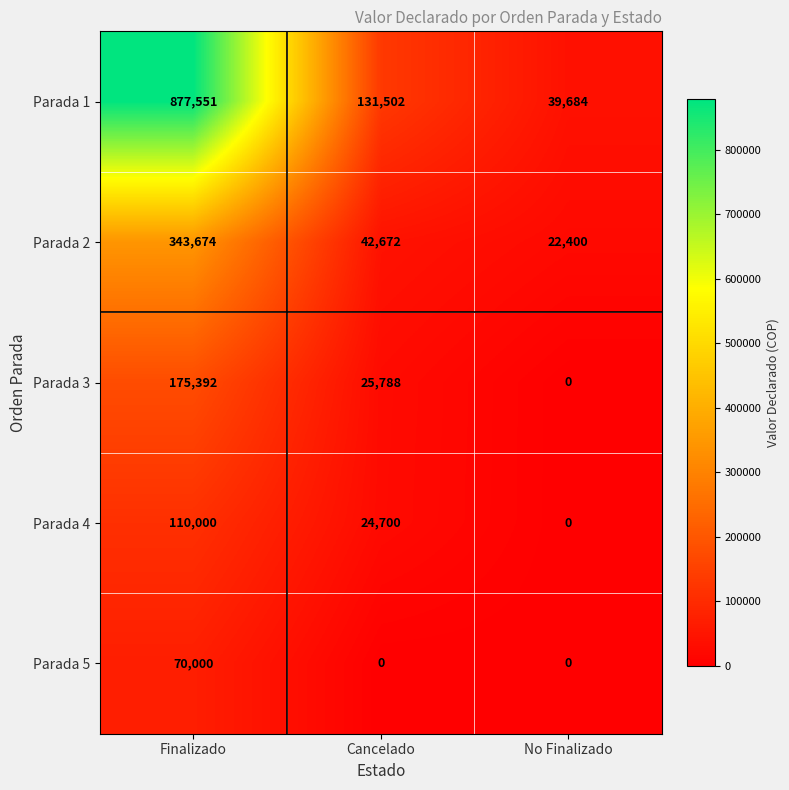

Which category has the lowest value in the Parada 2 series?

No Finalizado